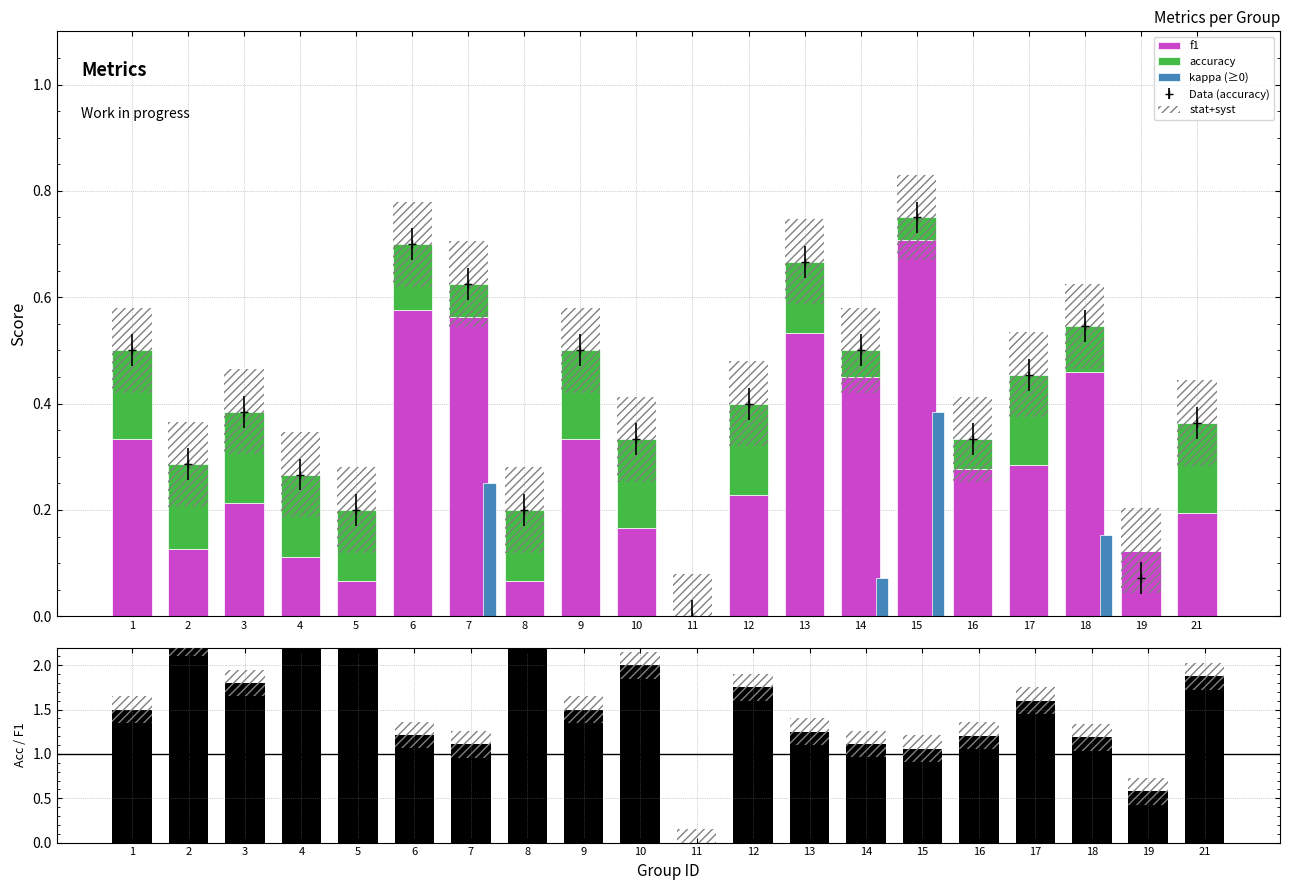

What is the spread (max minus min) of values at 16?

1.2